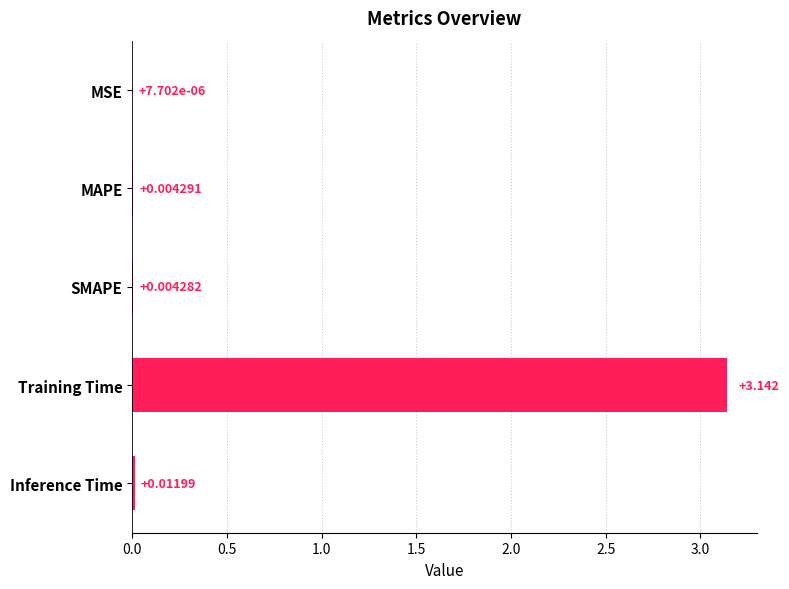

Does the chart contain stacked bars?

No